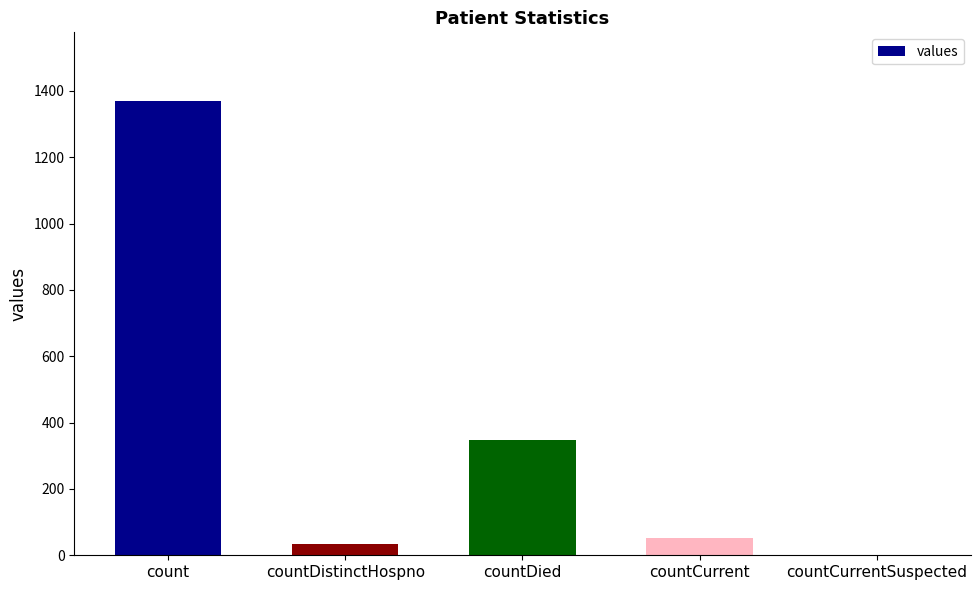

At which label is the value closest to 685?

countDied